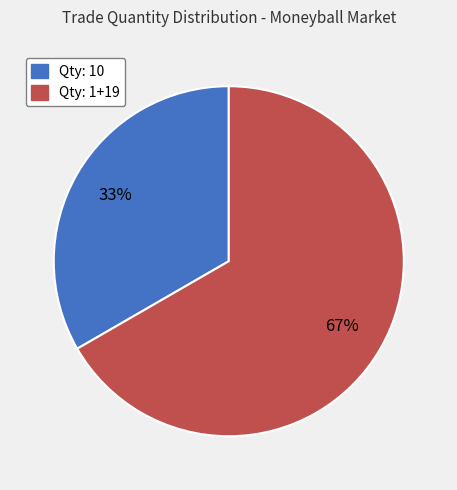

To the nearest percent, what is the average slice percentage?

50%